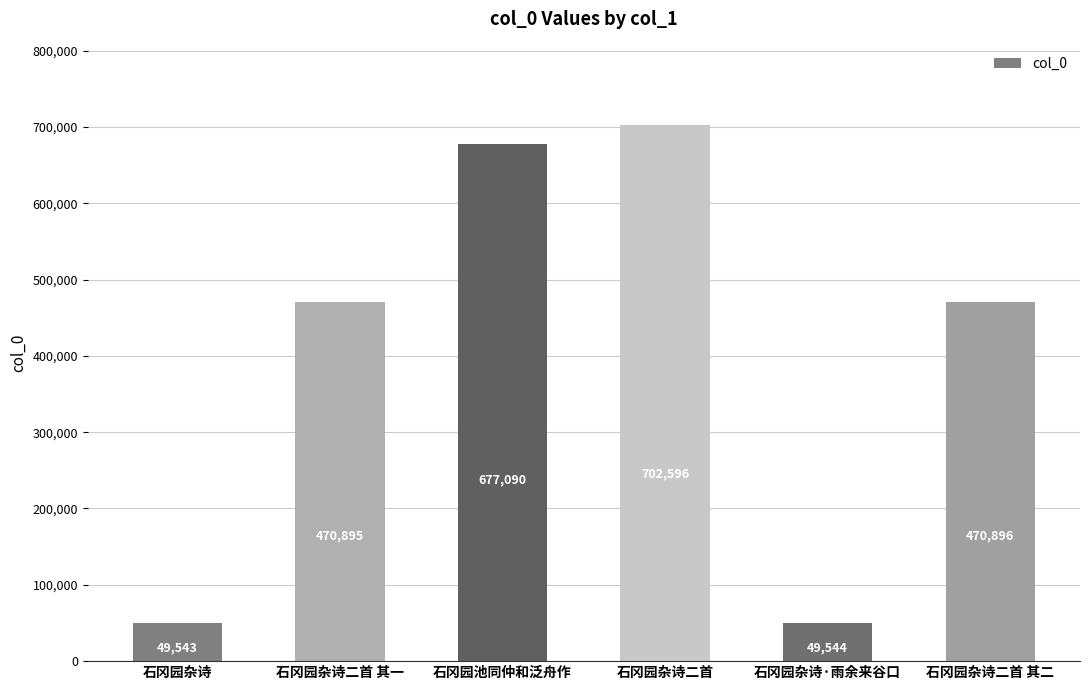

What position from the right is 石冈园池同仲和泛舟作?

4